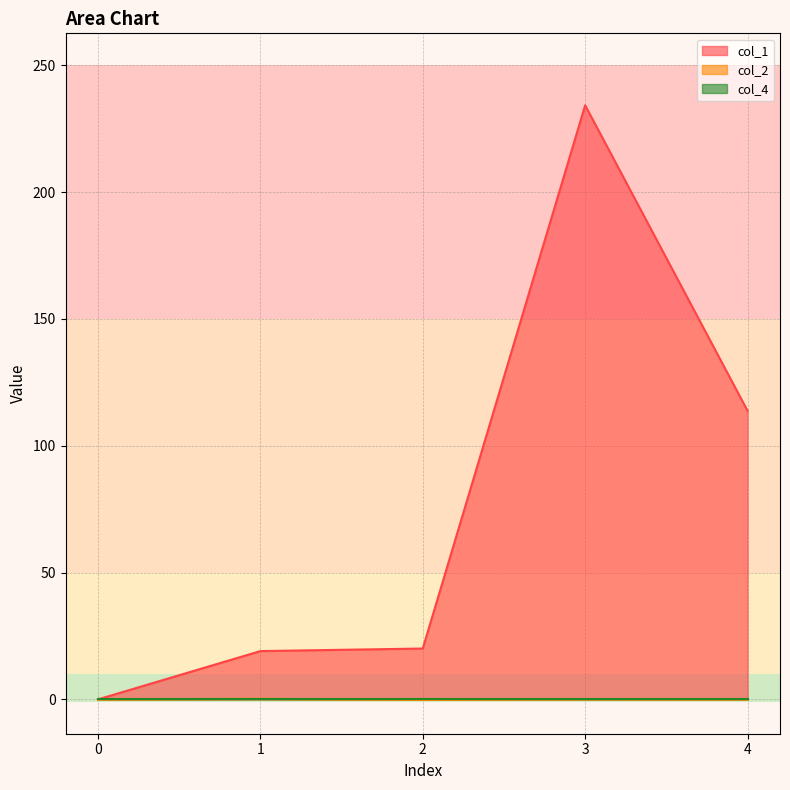

At which category does col_1 reach its first local peak?

3